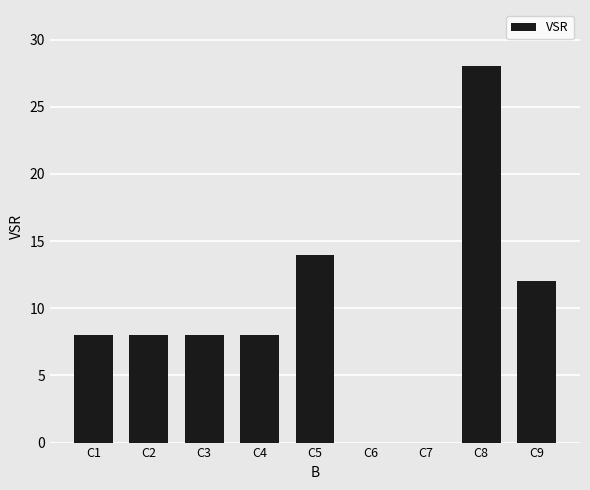

Read the value at C8.

28